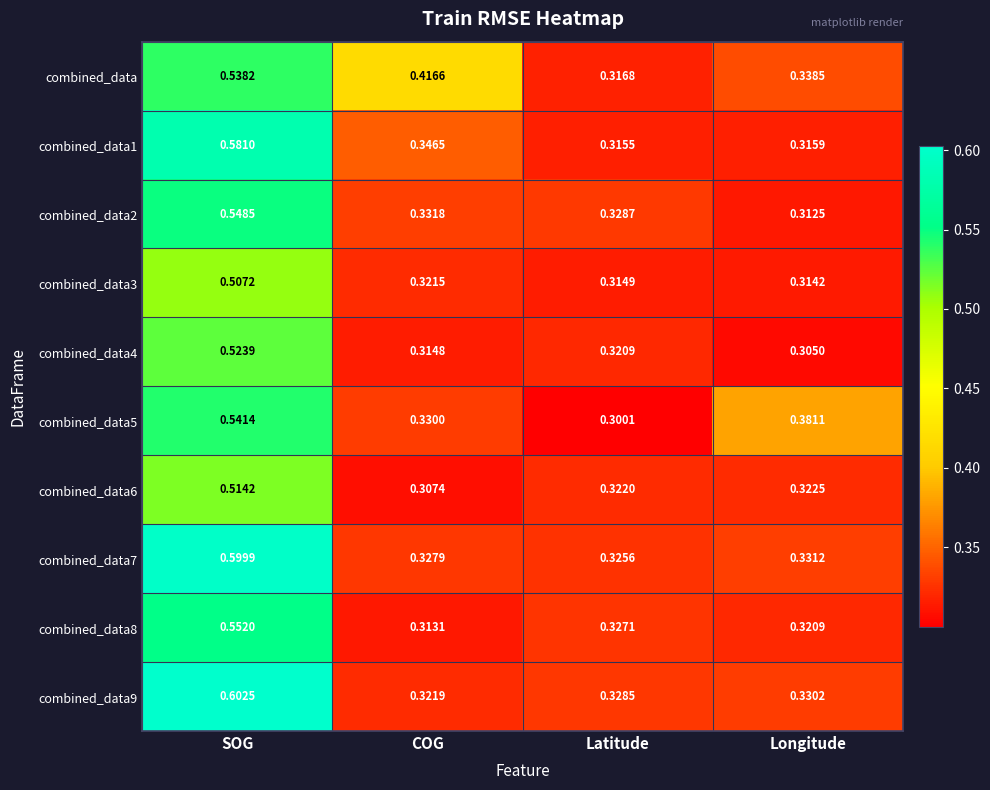

Rank the series by their maximum value, from highest to lowest.

combined_data9, combined_data7, combined_data1, combined_data8, combined_data2, combined_data5, combined_data, combined_data4, combined_data6, combined_data3